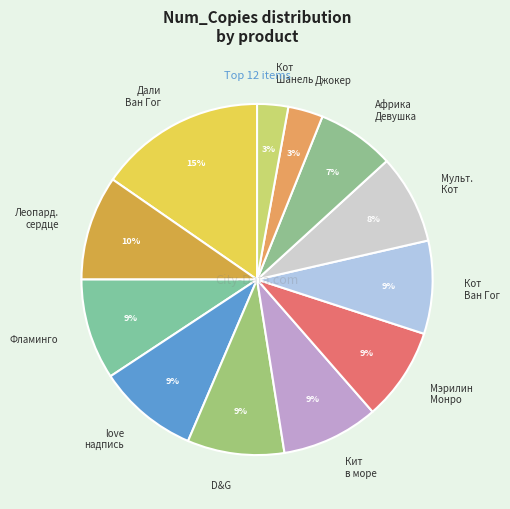

To the nearest percent, what portion does Мэрилин Монро represent?

9%